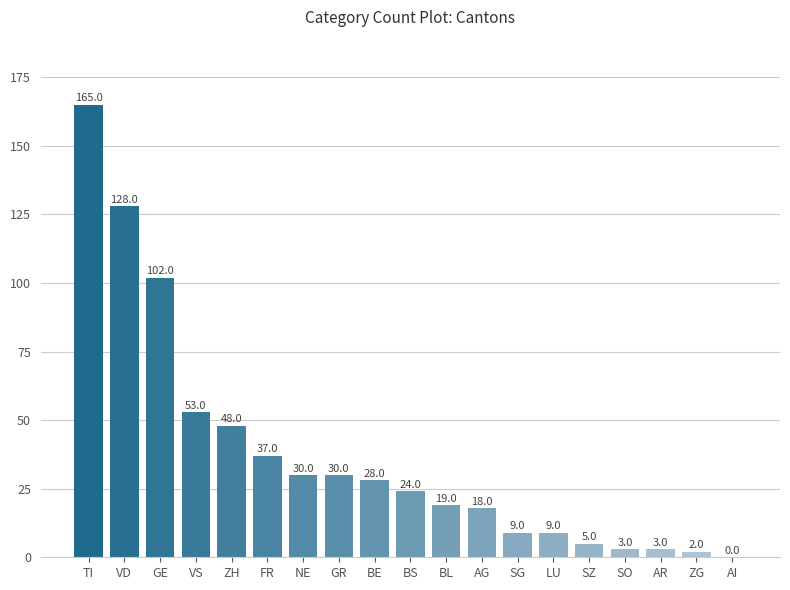

How many categories are shown in the chart?

19